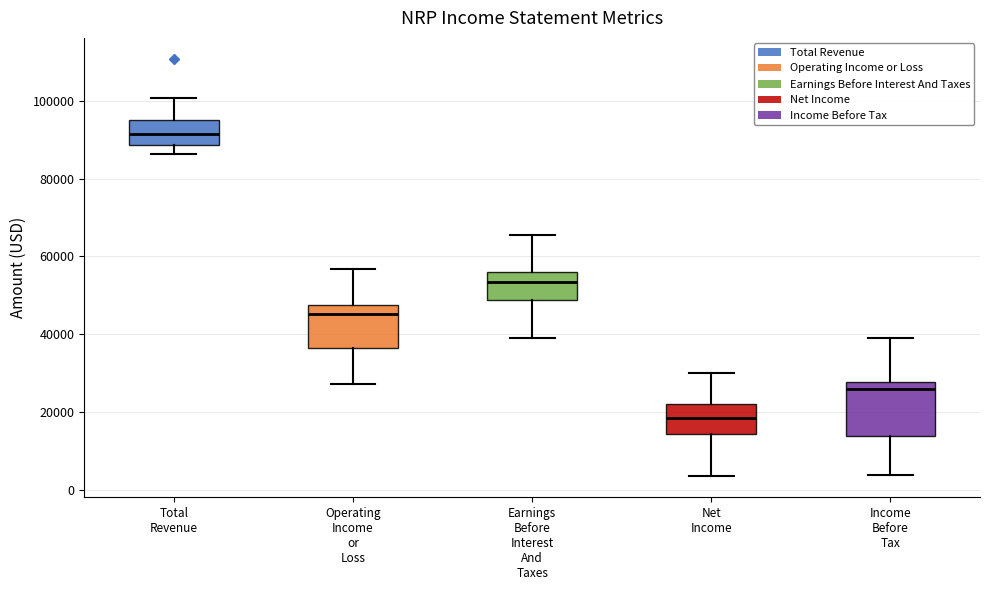

Reading left to right, read every box against the y-axis: the position of its median line, the range the box covers, and the ends of its whiskers. The values are not printed on the chart, so give them approximately, as read against the axis.

Total Revenue: median 92000, box 88000 to 96000, whiskers 86000 to 100000
Operating Income or Loss: median 46000, box 36000 to 48000, whiskers 28000 to 56000
Earnings Before Interest And Taxes: median 54000, box 48000 to 56000, whiskers 38000 to 66000
Net Income: median 18000, box 14000 to 22000, whiskers 4000 to 30000
Income Before Tax: median 26000, box 14000 to 28000, whiskers 4000 to 40000